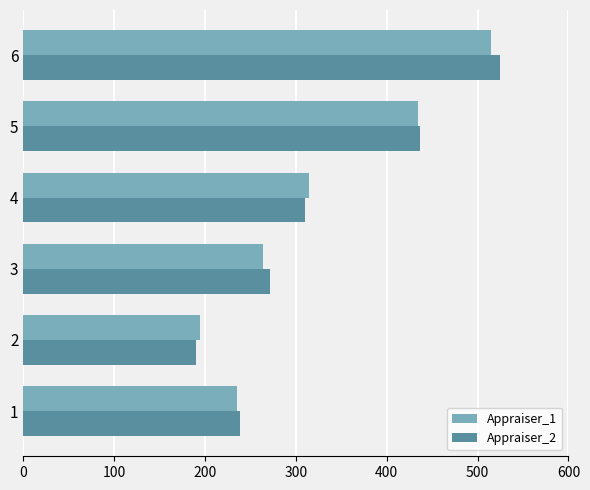

Is the value of Appraiser_2 at 4 greater than the value of Appraiser_1 at 3?

Yes